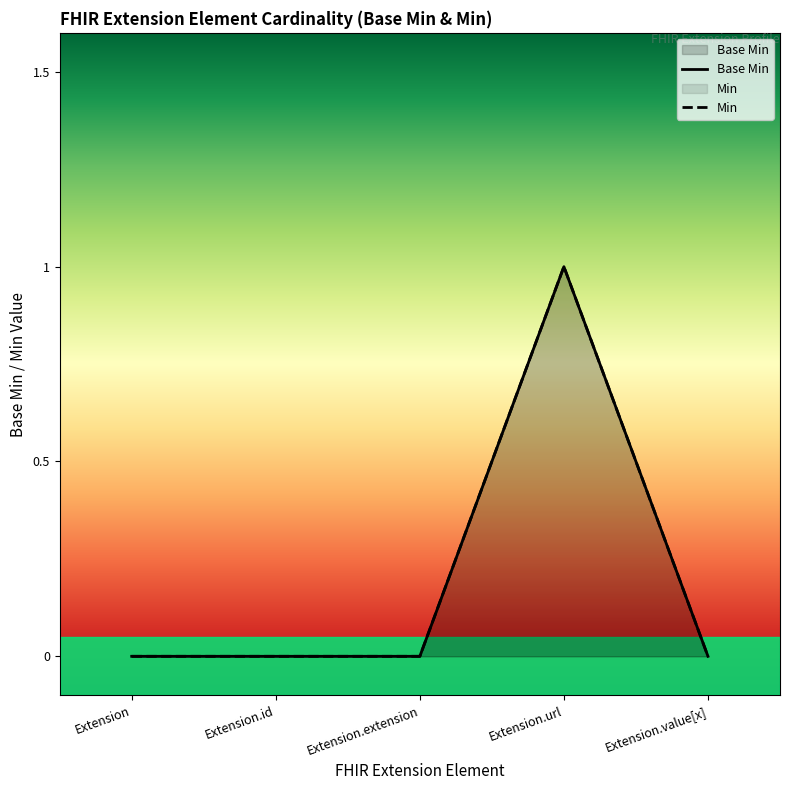

Reading right to left, what are all the values shown in this chart?

0	1	0	0	0